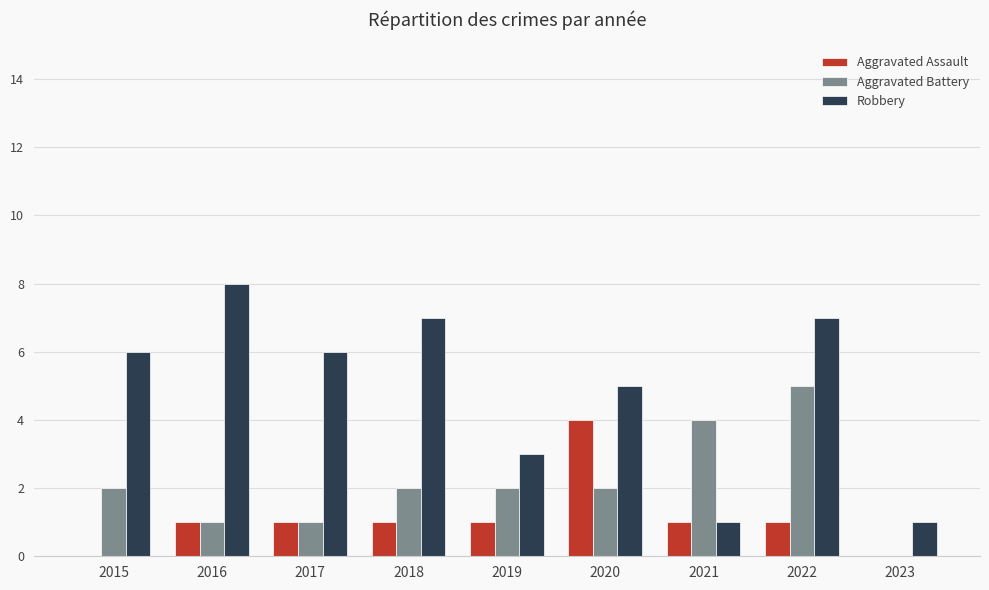

How many series are shown in this chart?

3